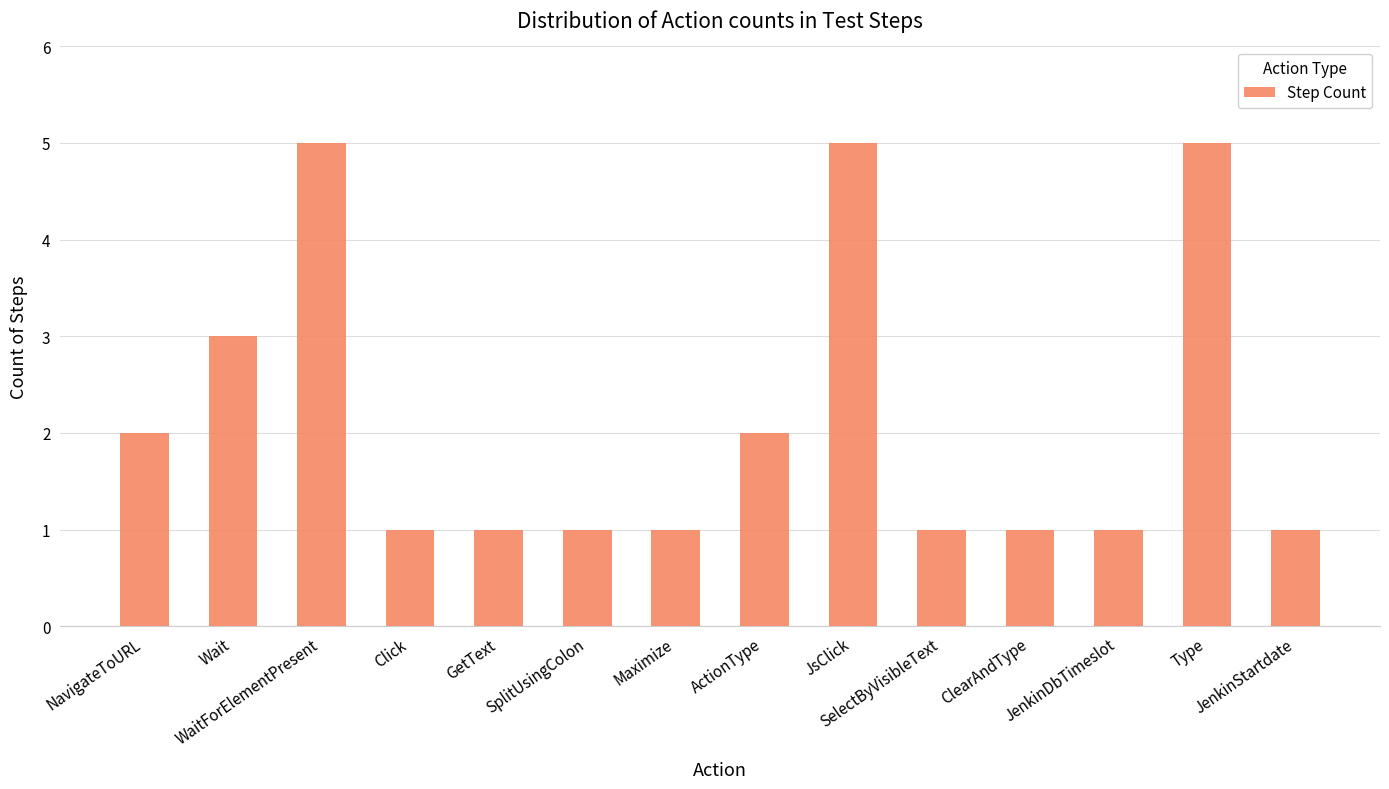

What is the value of the 11th bar from the left?

1